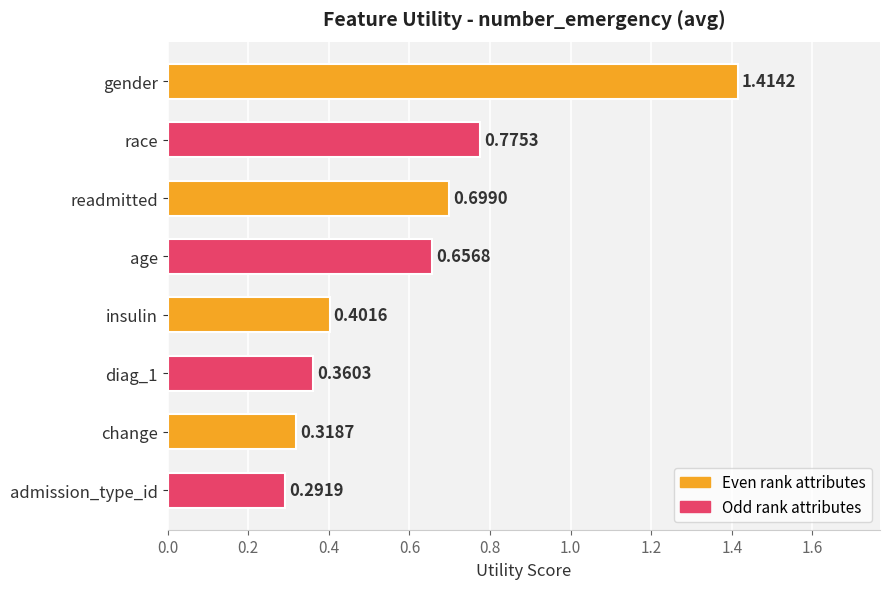

Which label corresponds to the largest value in the chart?

gender